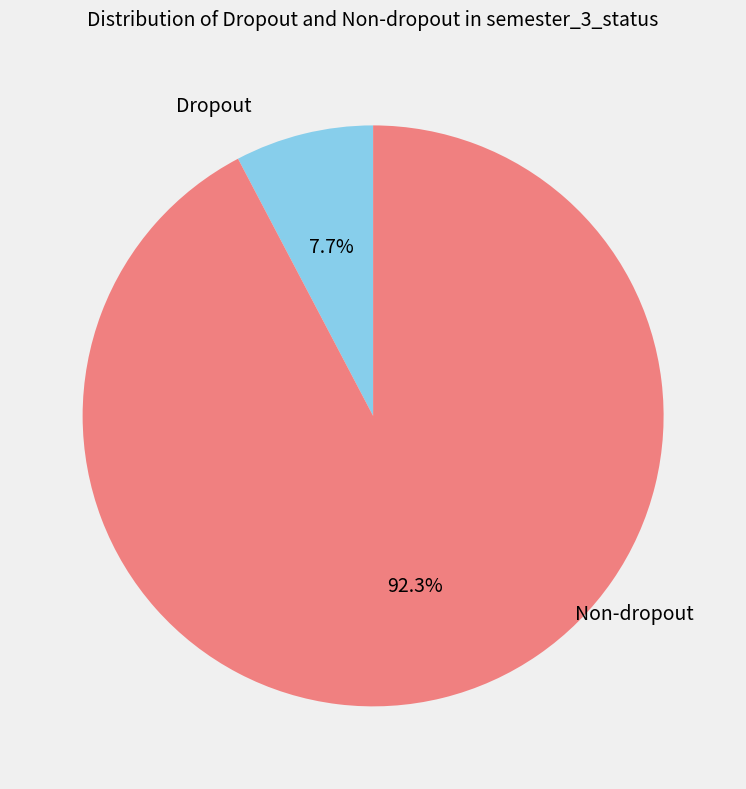

Count the number of slices in the pie.

2